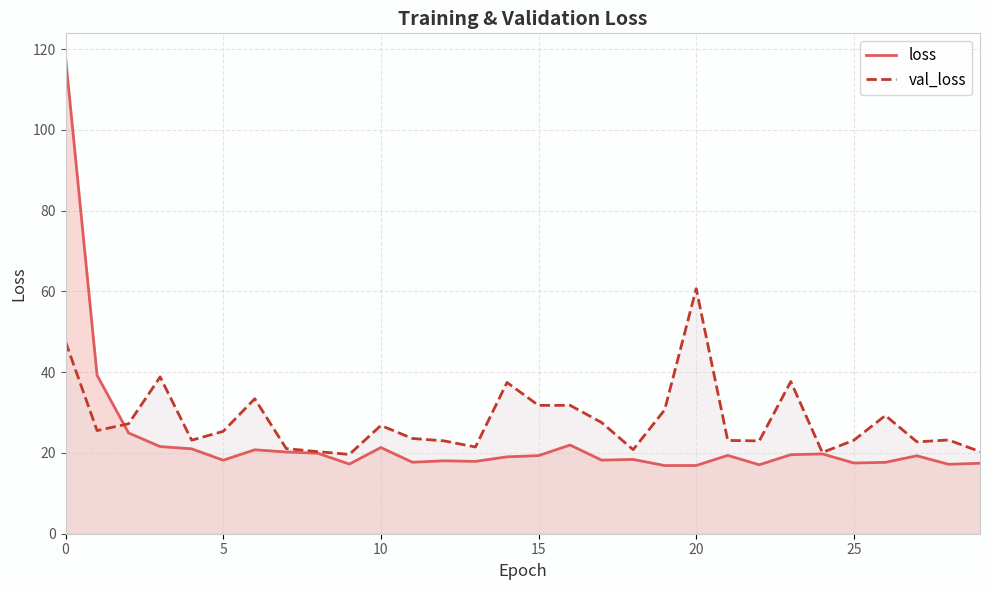

Read the loss value at 7.

20.2